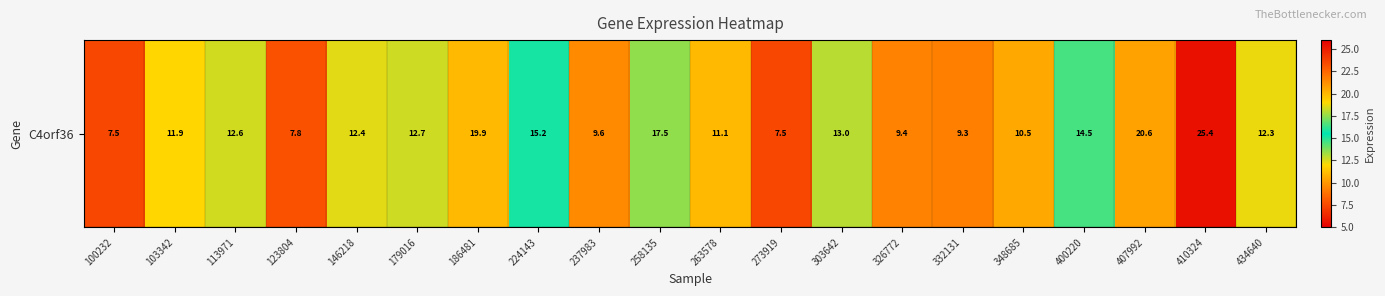

What is the change in value from 146218 to 224143?

+2.8